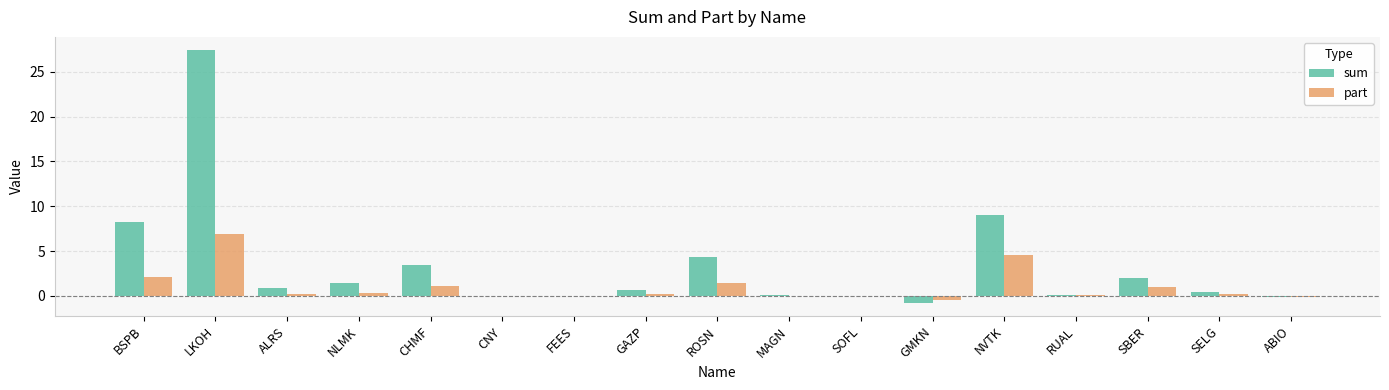

Is the value of sum at LKOH greater than the value of part at BSPB?

Yes